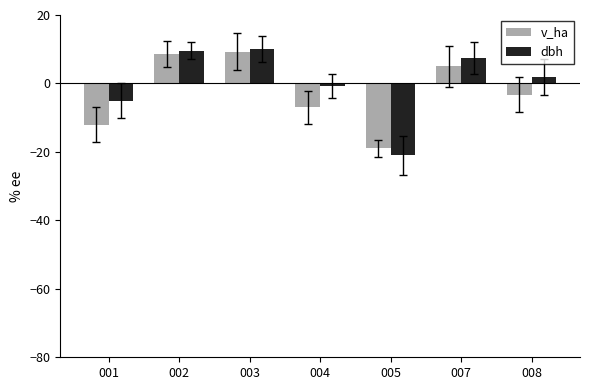

What is the difference between the maximum and minimum values in the dbh series?

31.0